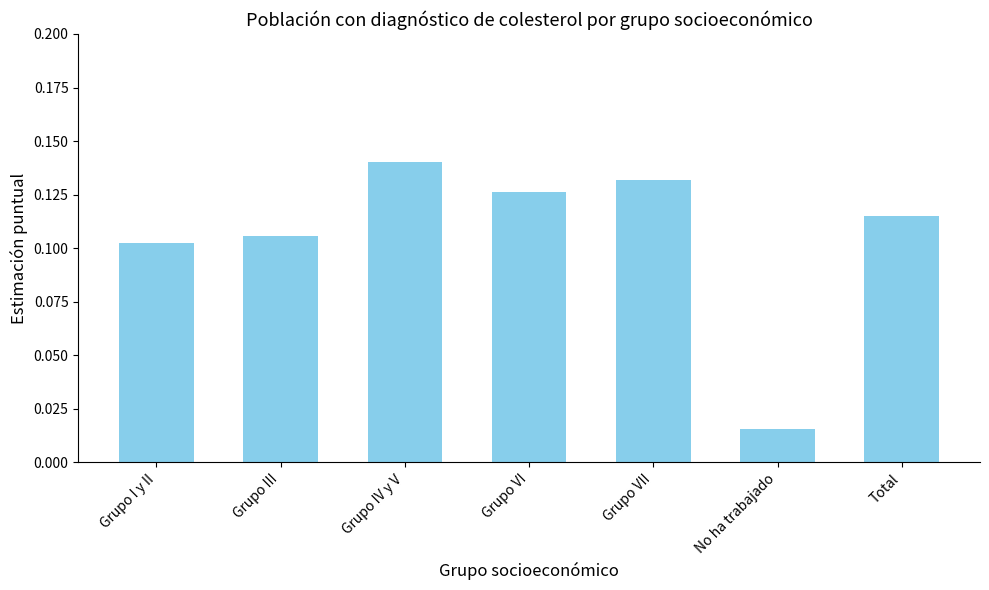

What is the sum of all values?

0.7